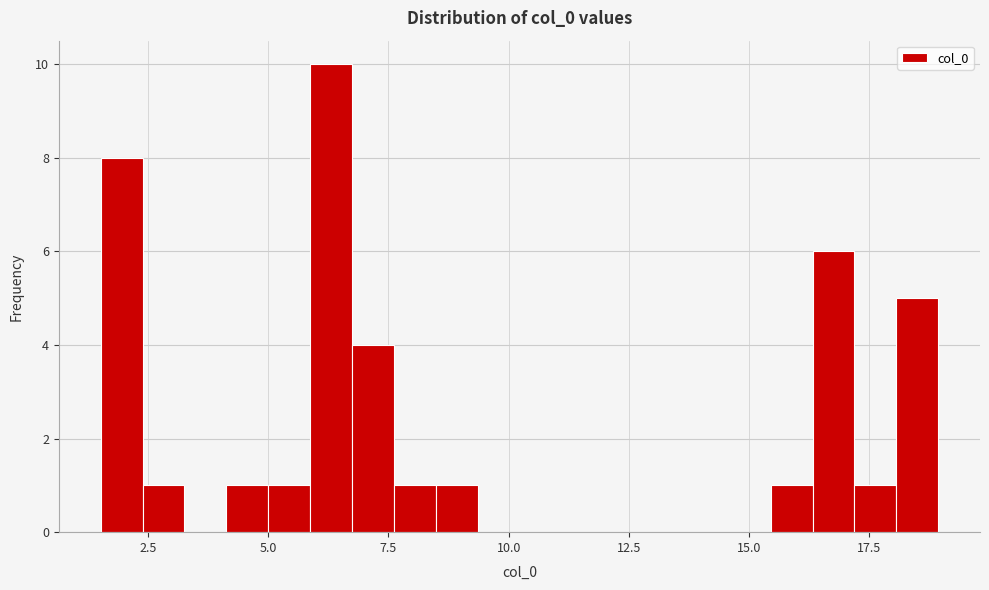

Around what value on the x-axis is the tallest bar? Give the approximate position of its centre, as read against the axis.

6.5